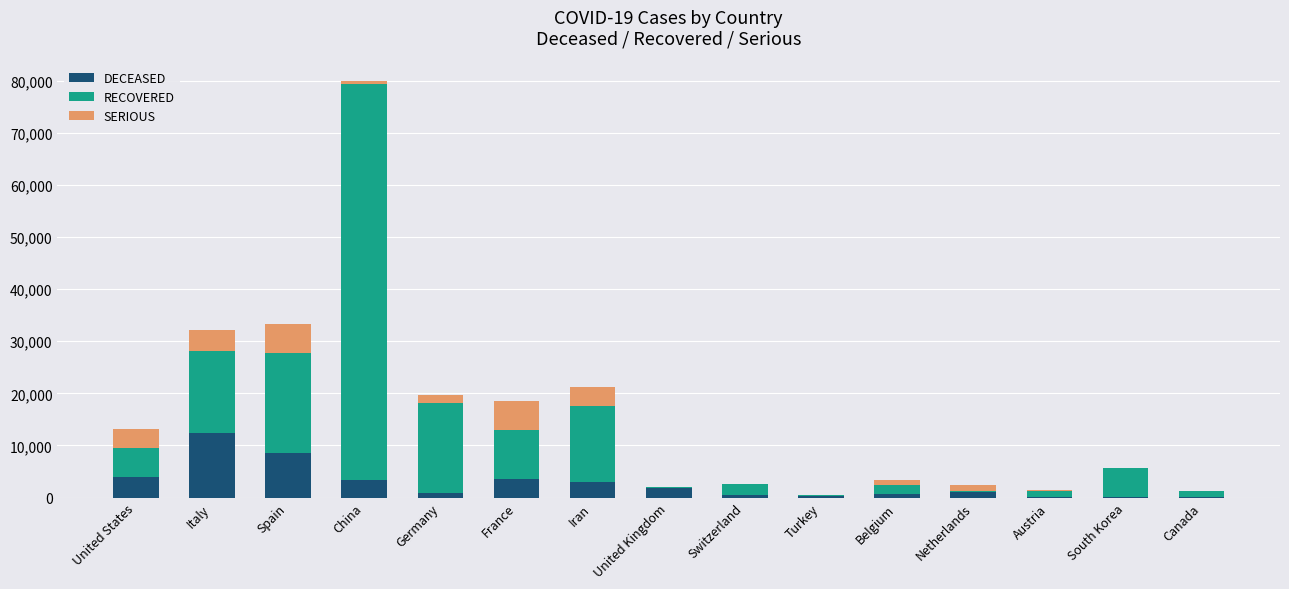

At which label does DECEASED reach its peak?

Italy